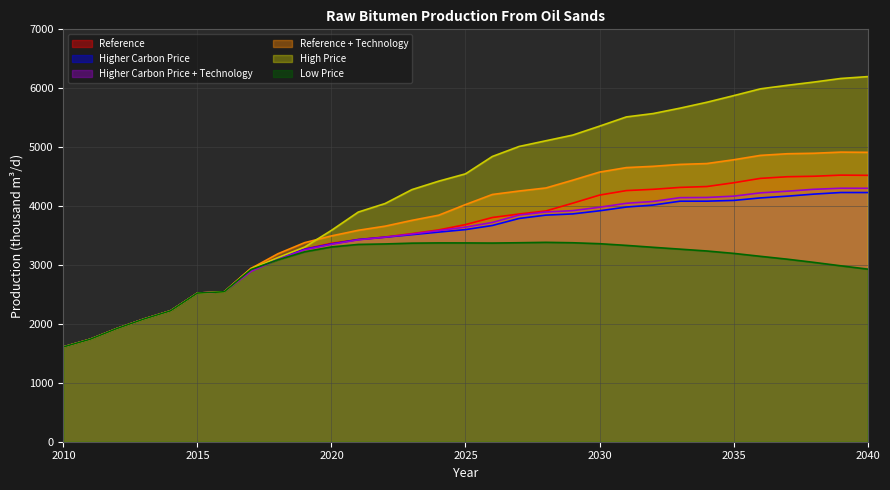

Does the chart display data point markers on the line(s)?

No